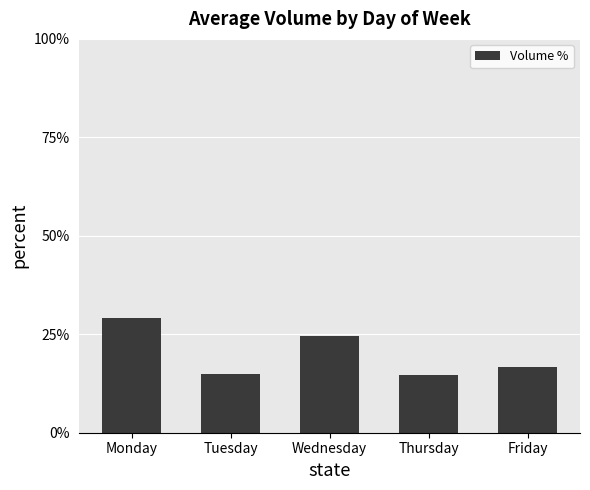

What is the value of the 2nd bar from the left?

14.9